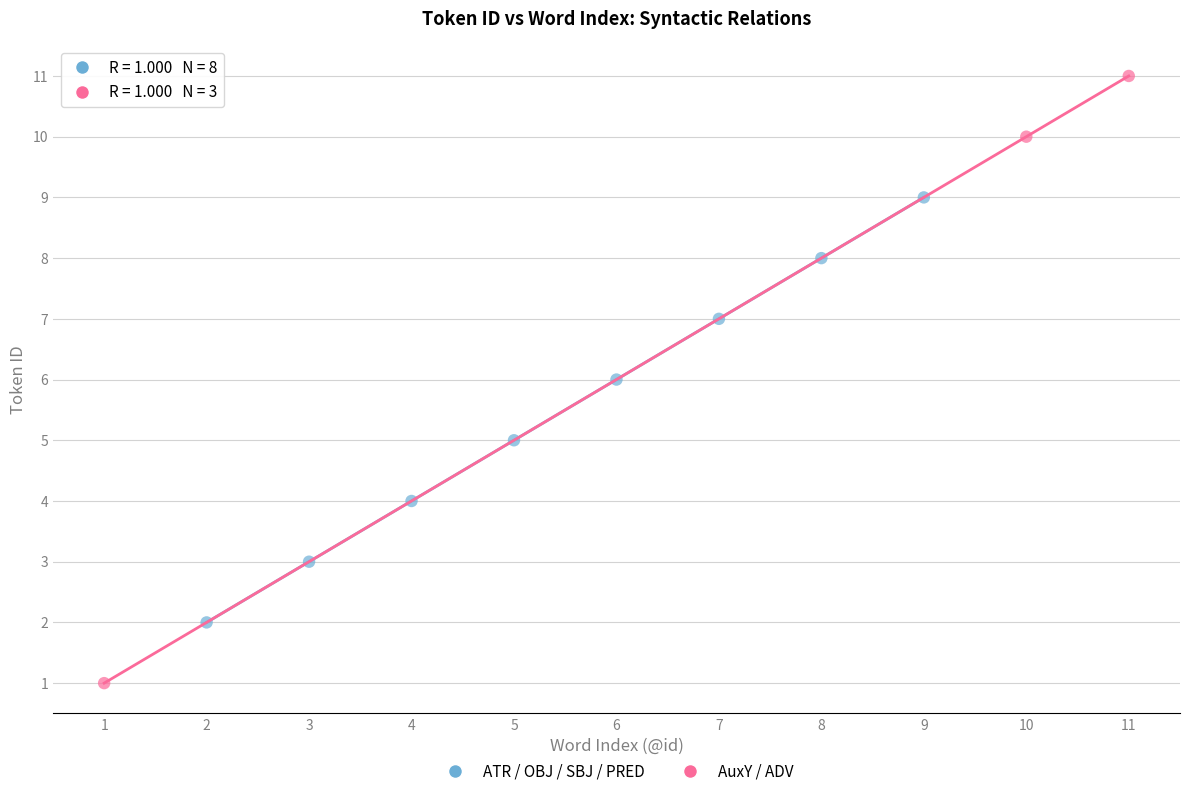

What are all the series names shown in the legend?

ATR / OBJ / SBJ / PRED, AuxY / ADV